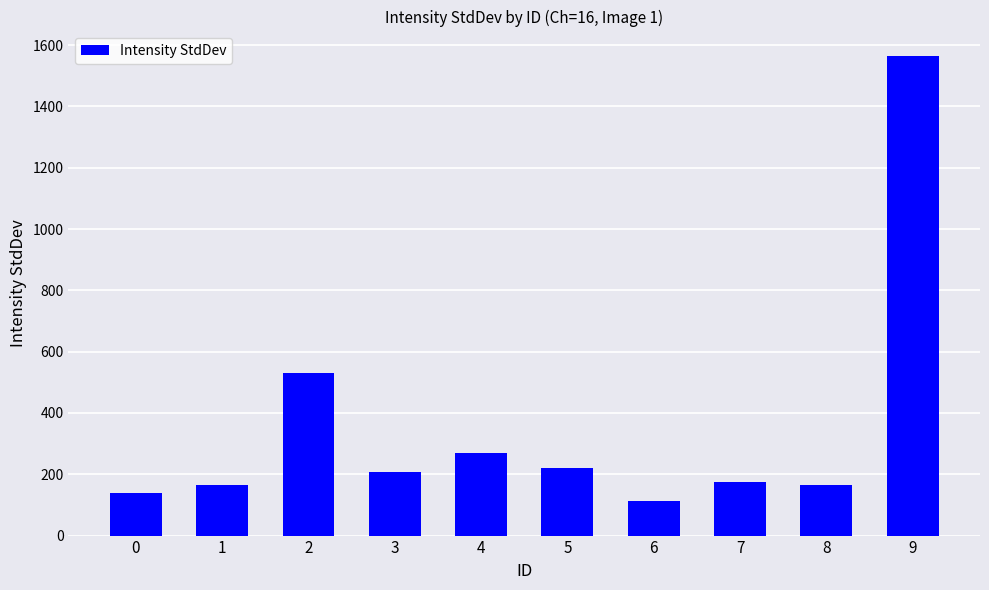

How many bars are there in total?

10